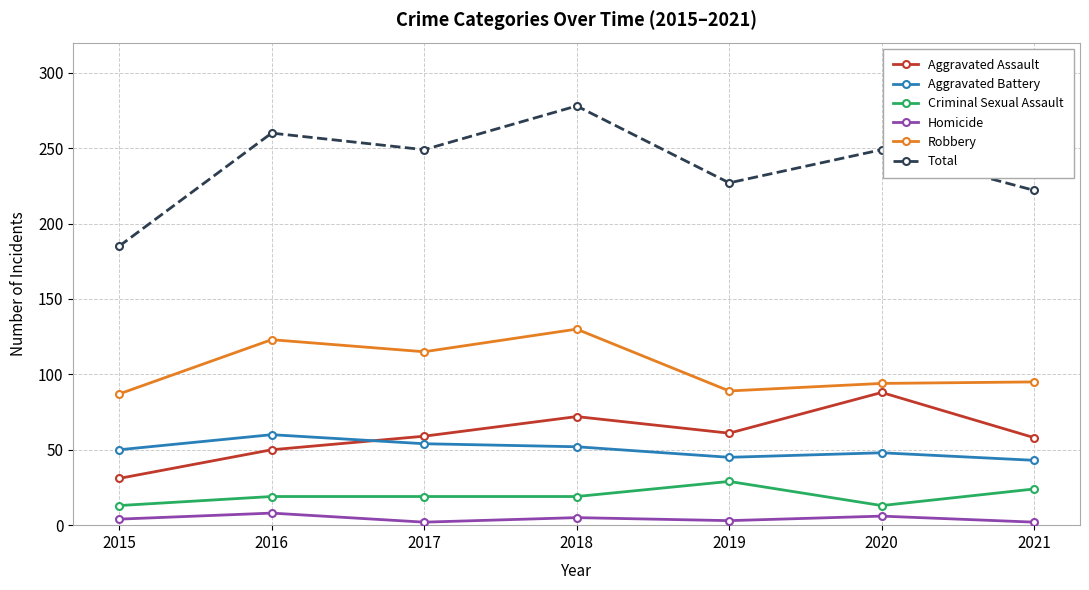

What is the total value across all series at 2015?

370